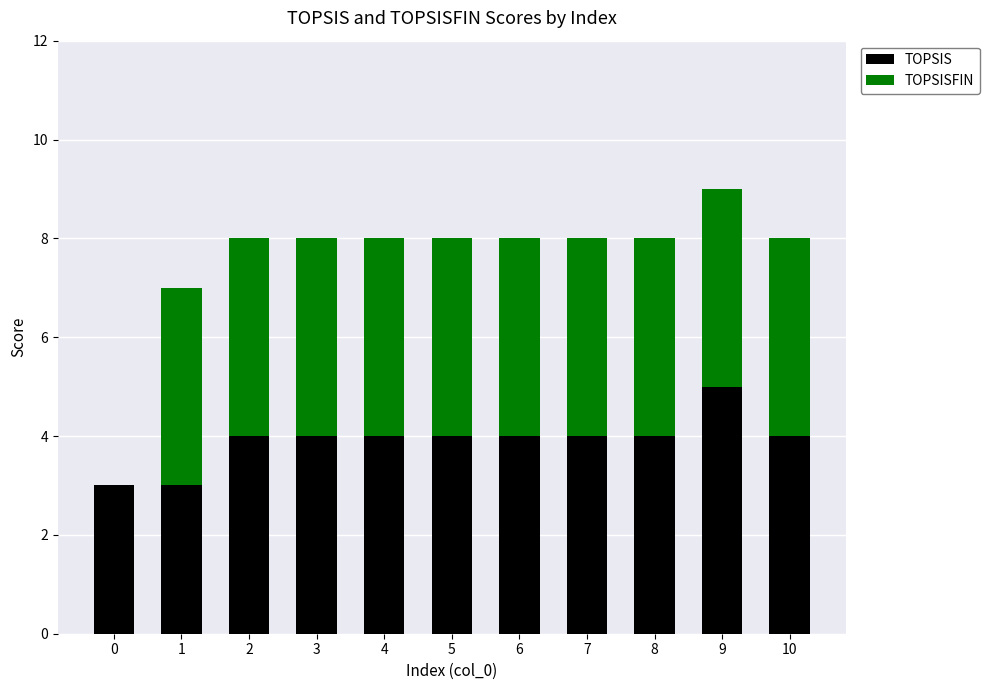

What is the sum of all TOPSIS values?

43